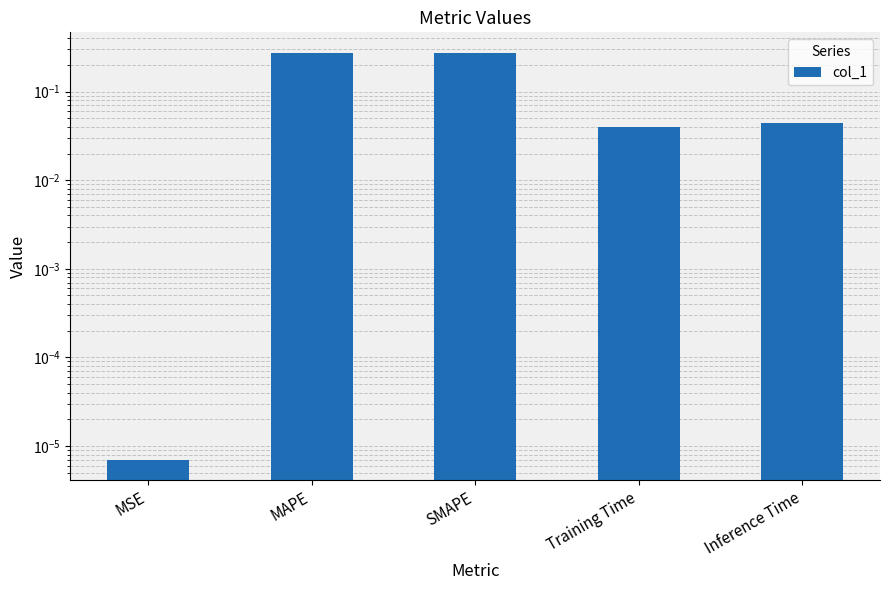

Reading left to right, transcribe all the data shown in this chart.

0.0	0.3	0.3	0.0	0.0